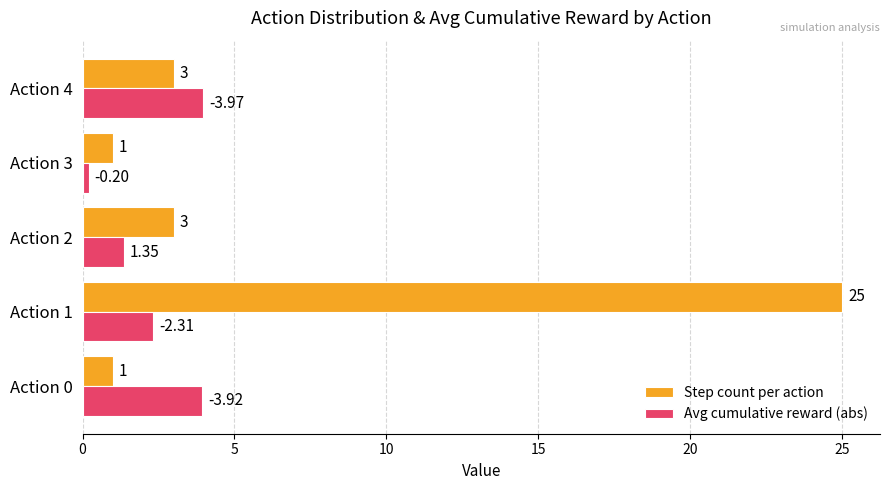

What is the sum of all Step count per action values?

33.0